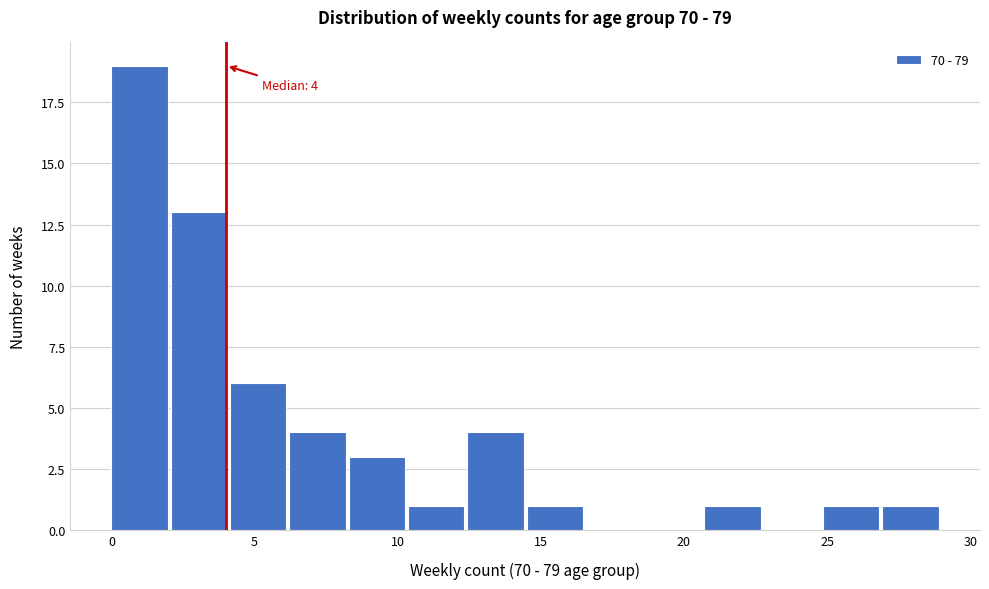

Which range on the x-axis has the tallest bar?

0.0 to 2.0